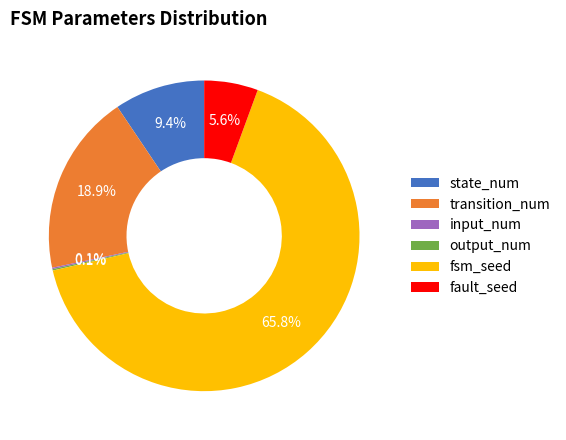

The fsm_seed slice represents 66% of the pie. True or false?

True